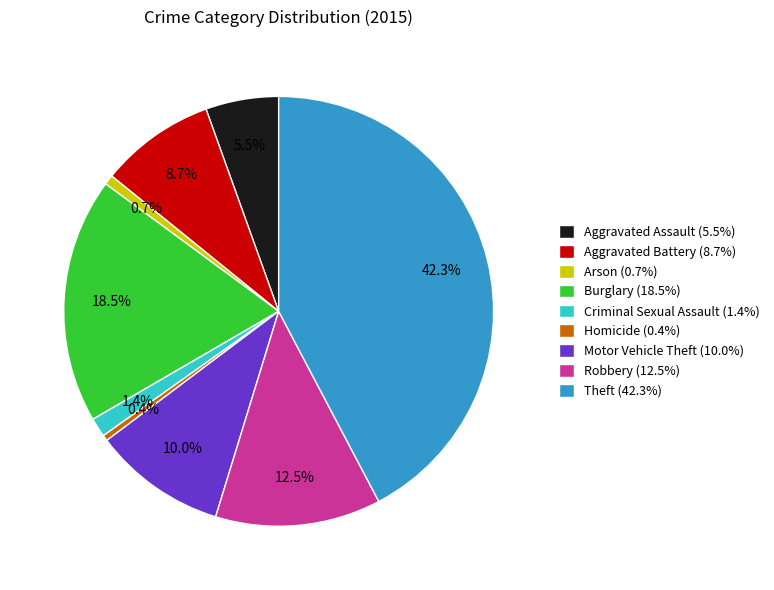

Is Burglary the majority of the pie?

No